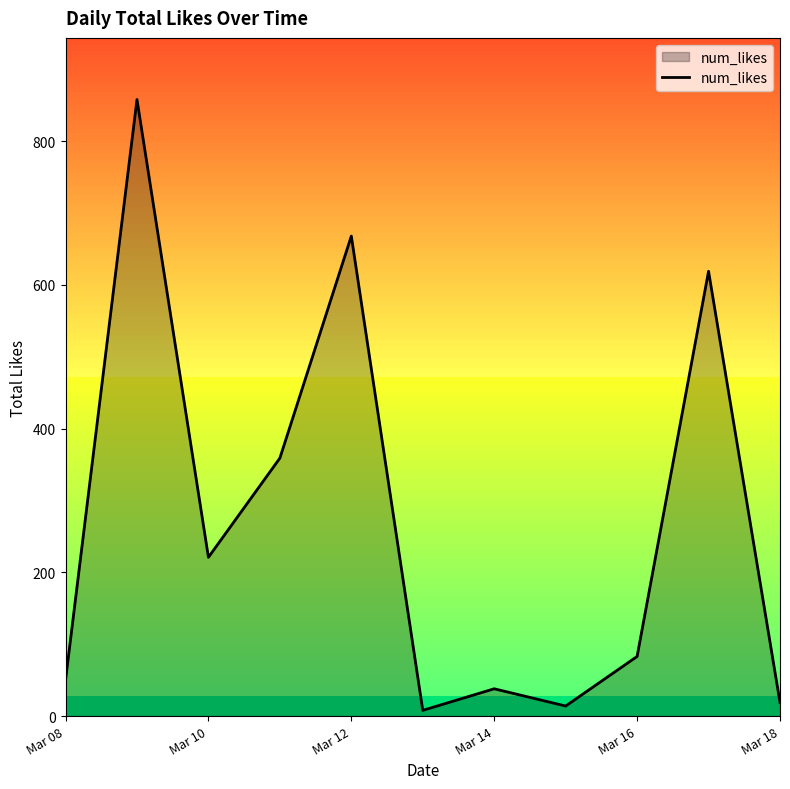

How many interior local peaks (higher than both neighbors) does the data have?

4